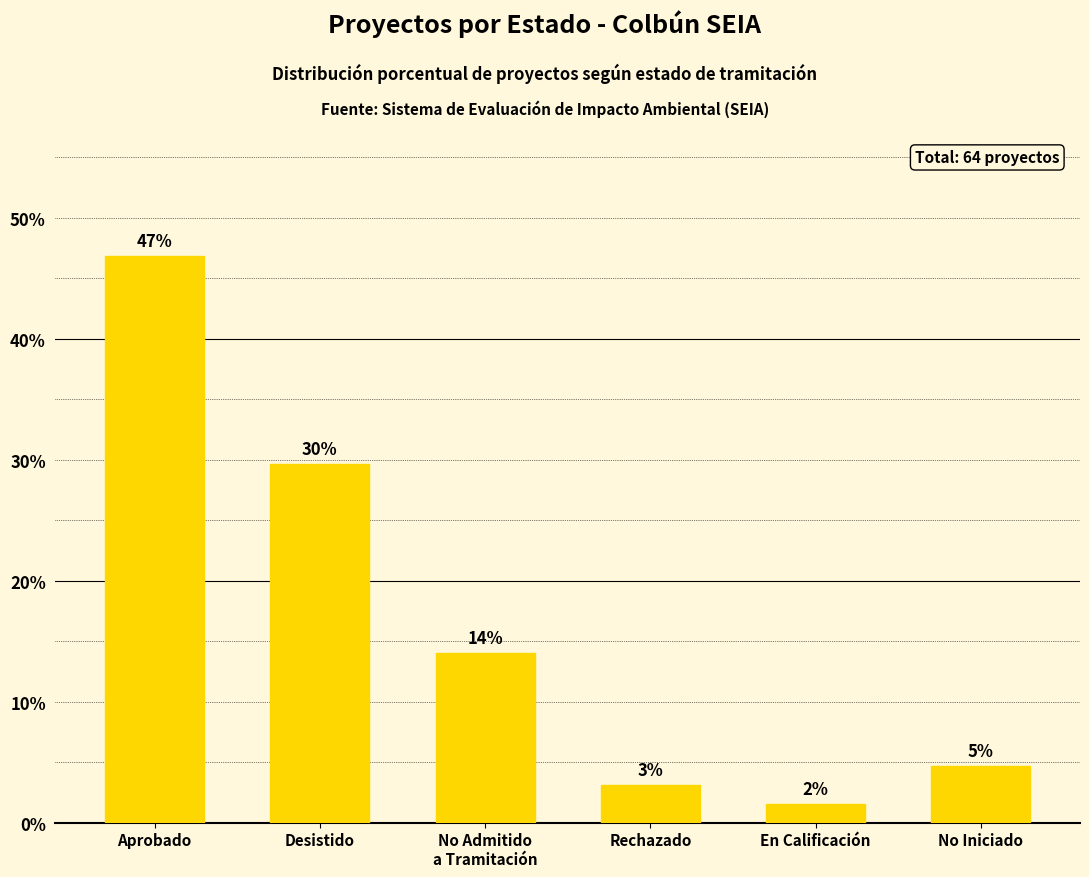

What is the label of the 3rd bar from the left?

No Admitido
a Tramitación